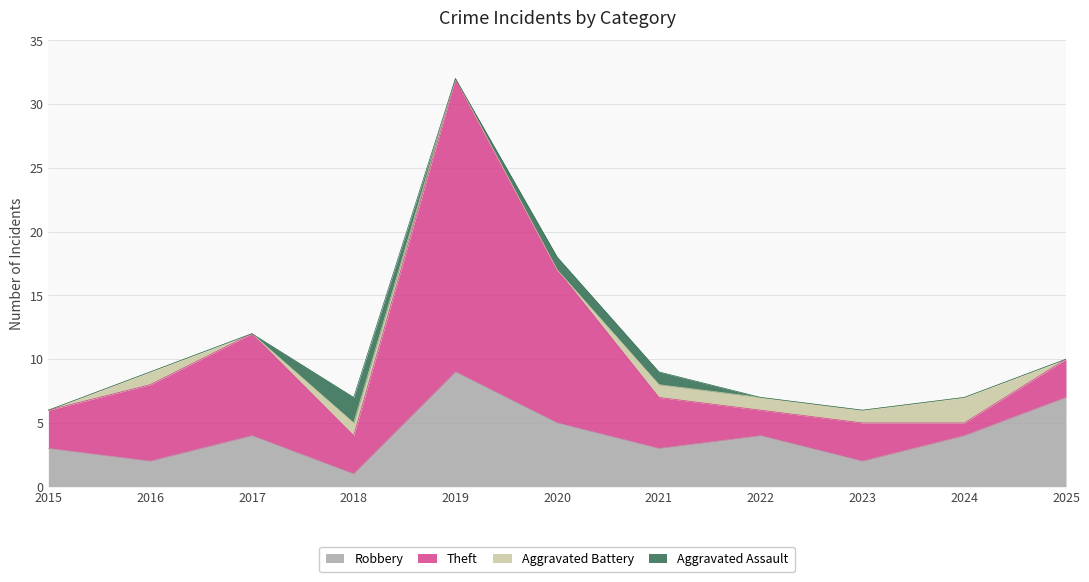

How many Robbery values are between 2 and 5?

8